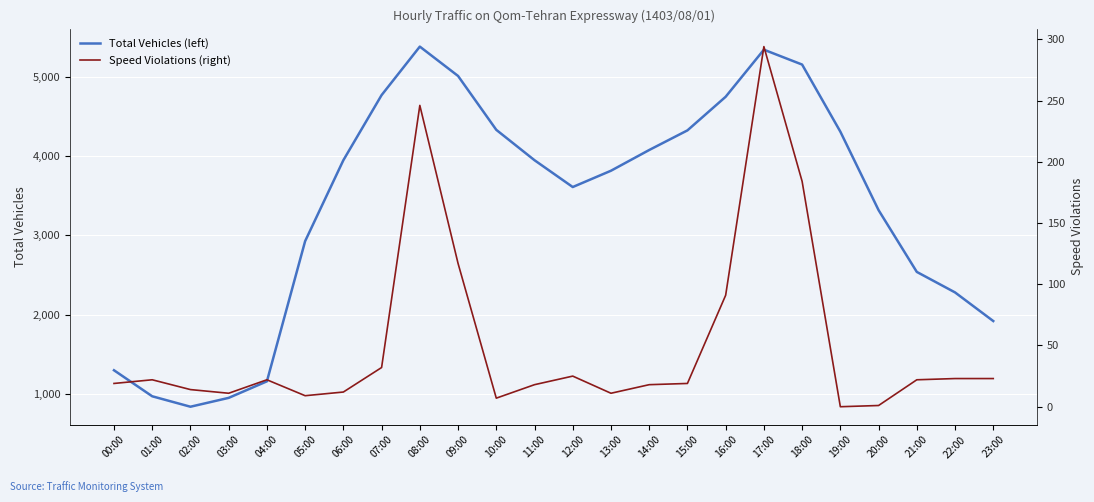

Count the number of categories in the chart.

24